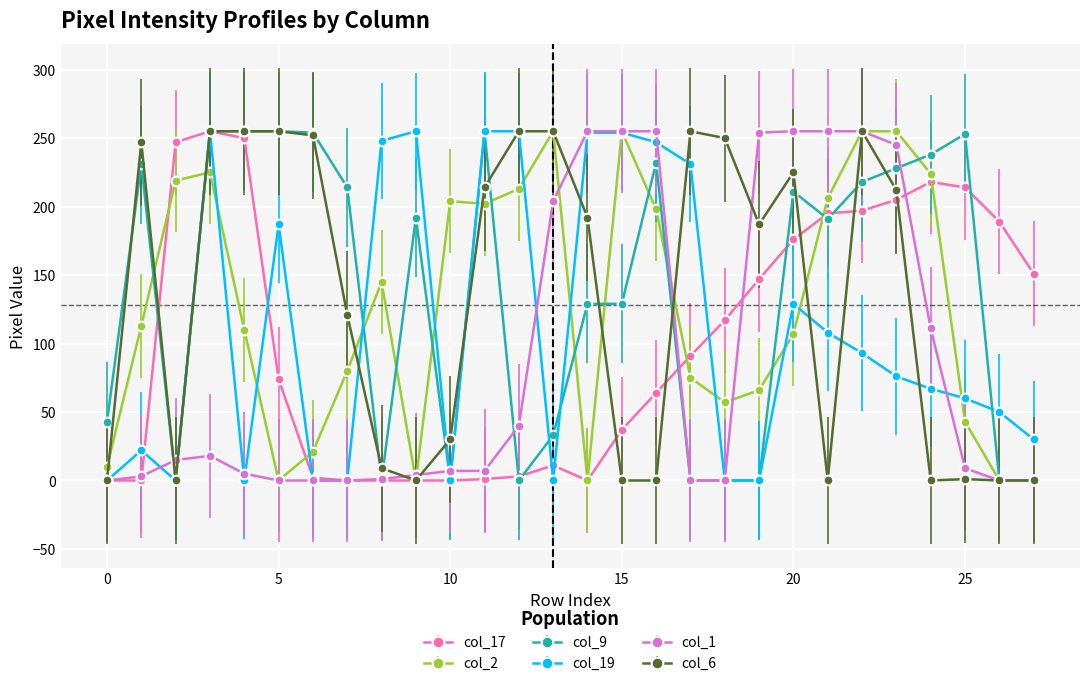

What is the maximum value shown in the chart?

255